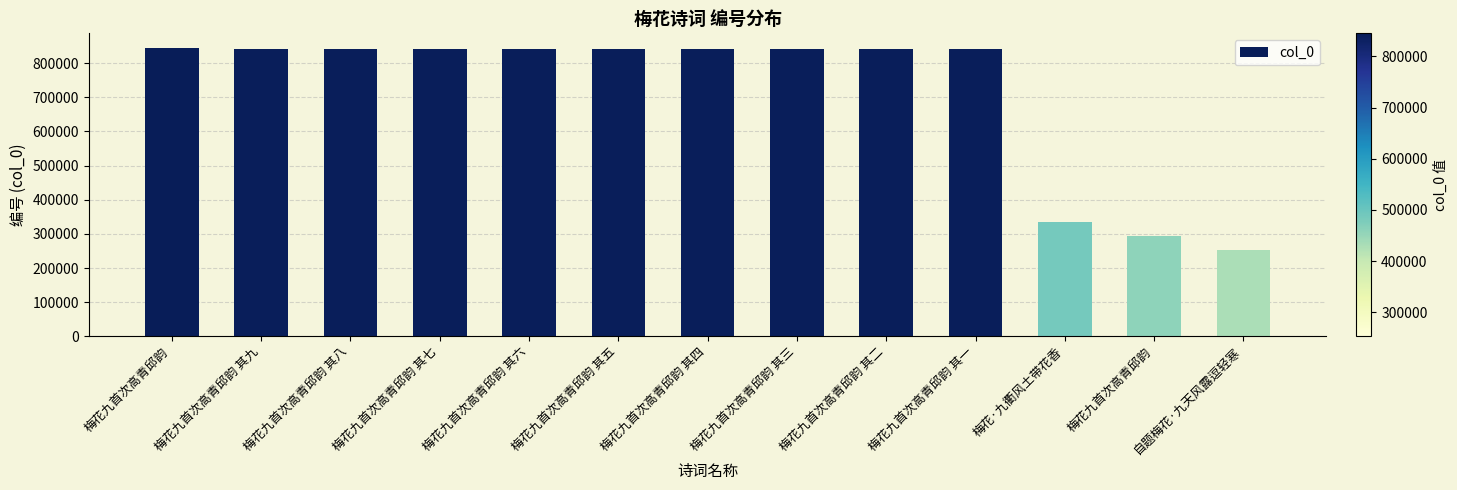

True or false: the data shows 253234 at 自题梅花·九天风露逗轻寒.

True